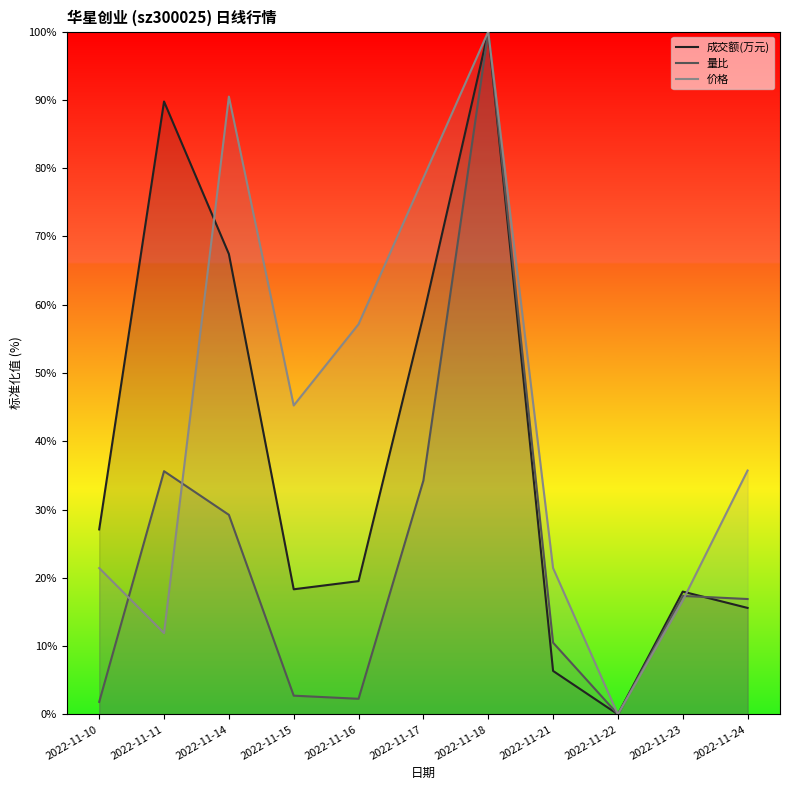

How many lines are shown in the chart?

3